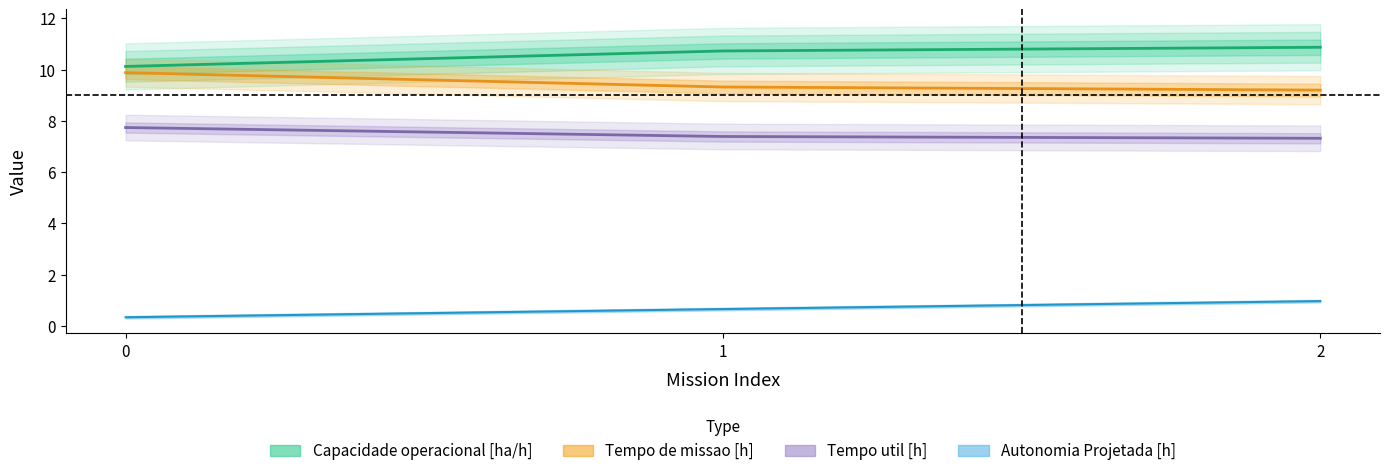

What is the value of the Tempo de missao [h] point at the 1st from the left?

9.9